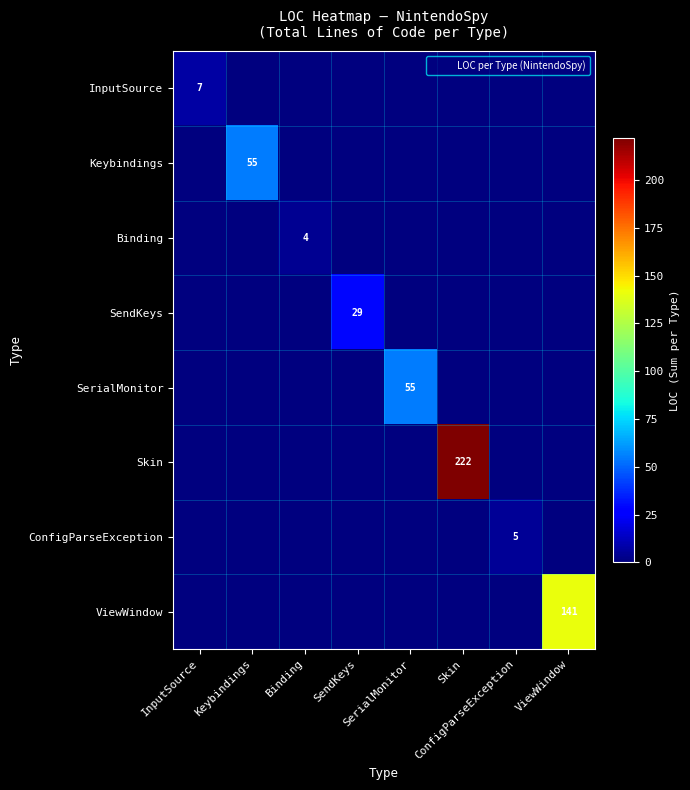

Rank the categories by ConfigParseException value from highest to lowest.

ConfigParseException, InputSource, Keybindings, Binding, SendKeys, SerialMonitor, Skin, ViewWindow